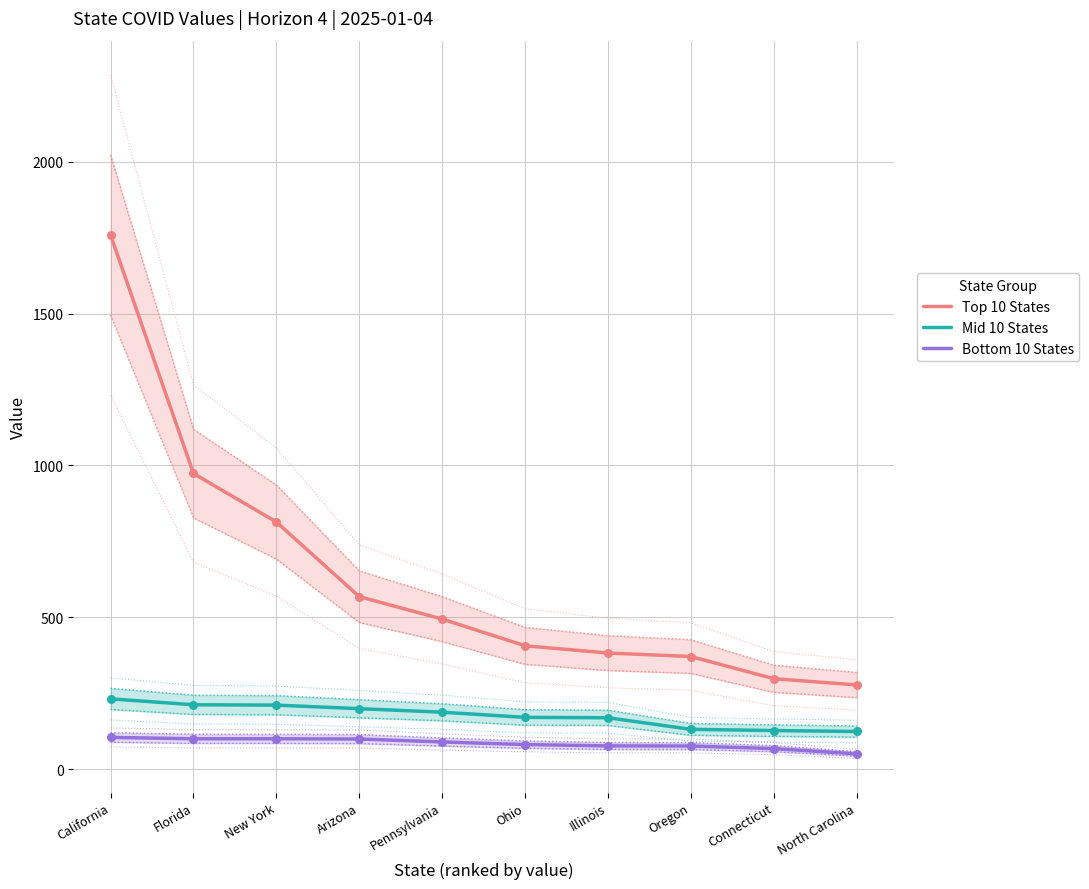

What is the total value across all series at California?

2093.6